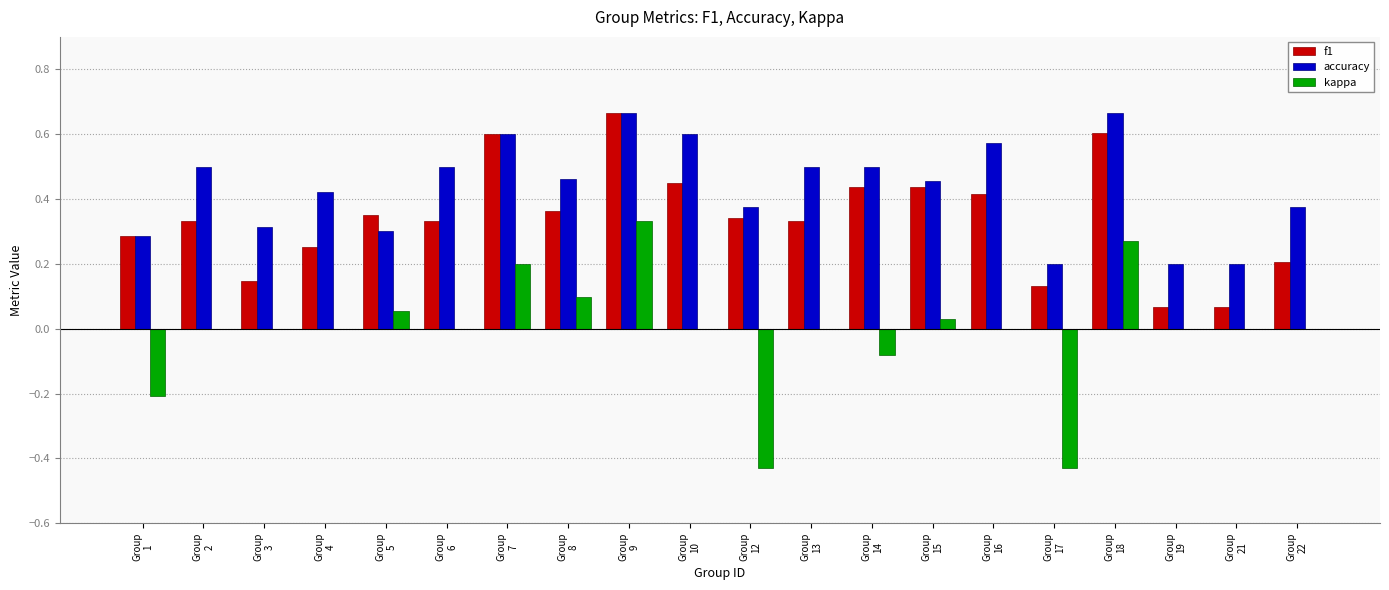

Count the number of categories in the chart.

20